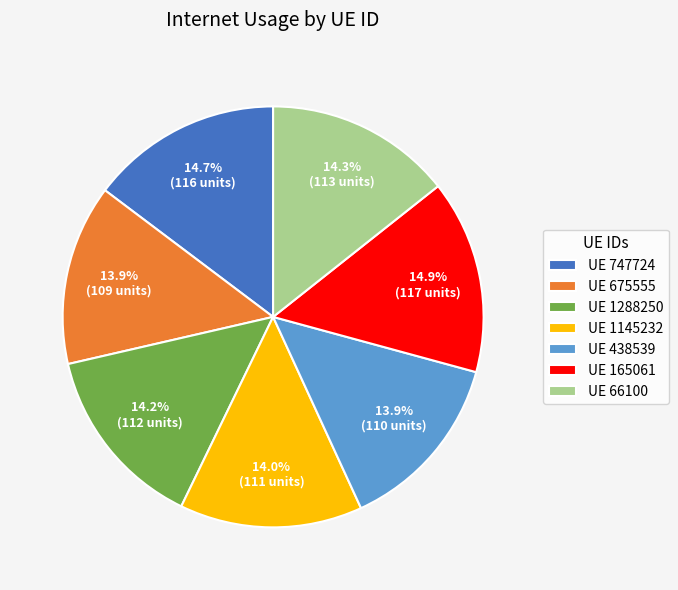

Which has a higher value, UE 66100 or UE 165061?

UE 165061